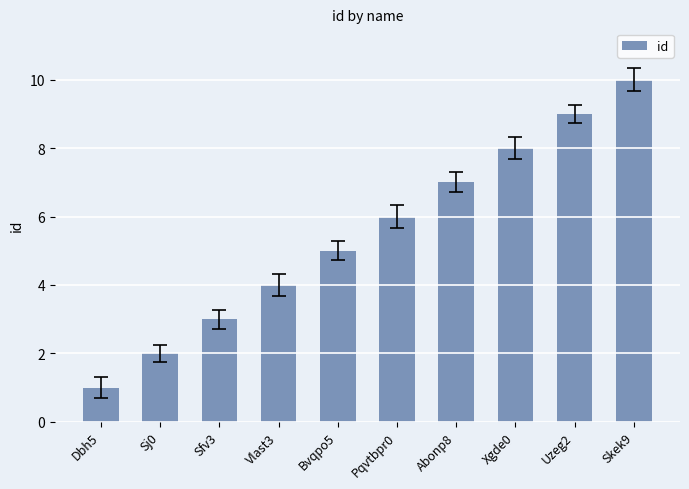

What is the label of the 1st bar from the right?

Skek9